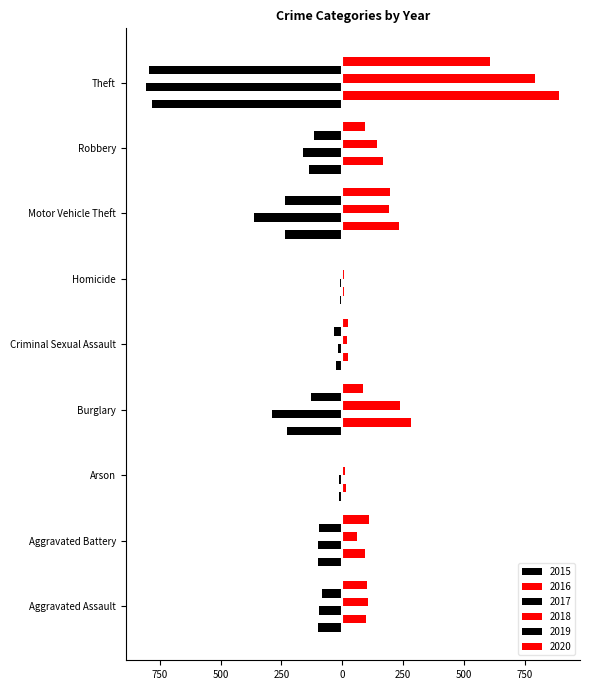

Which series changed the most between Aggravated Battery and Theft?

2016